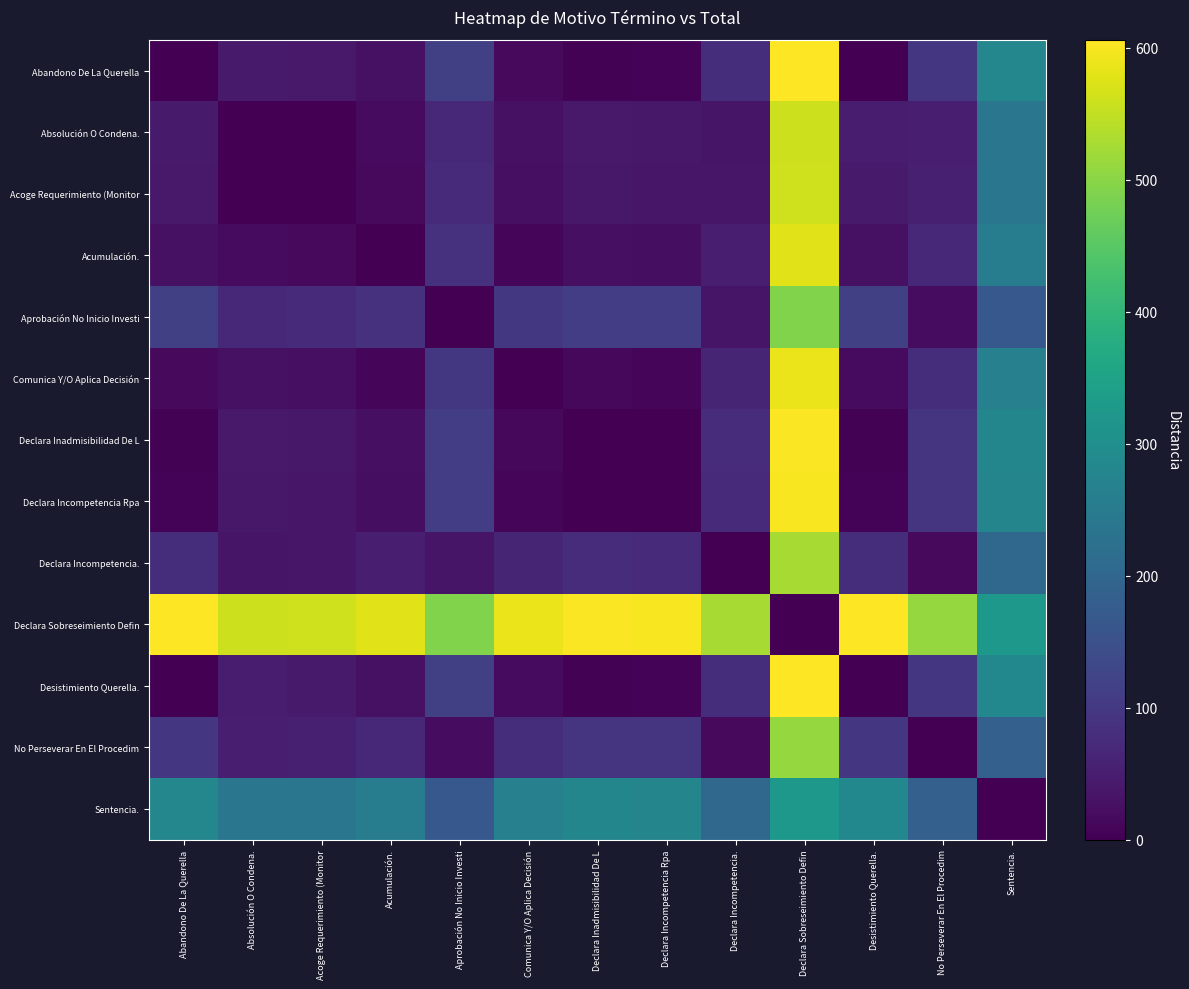

Reading right to left, what are all the values shown in this chart?

Abandono De La Querella: Sentencia.=281	No Perseverar En El Procedim=95	Desistimiento Querella.=1	Declara Sobreseimiento Defin=605	Declara Incompetencia.=79	Declara Incompetencia Rpa=5	Declara Inadmisibilidad De L=3	Comunica Y/O Aplica Decisión=16	Aprobación No Inicio Investi=114	Acumulación.=27	Acoge Requerimiento (Monitor=42	Absolución O Condena.=44	Abandono De La Querella=0
Absolución O Condena.: Sentencia.=237	No Perseverar En El Procedim=51	Desistimiento Querella.=45	Declara Sobreseimiento Defin=561	Declara Incompetencia.=35	Declara Incompetencia Rpa=39	Declara Inadmisibilidad De L=41	Comunica Y/O Aplica Decisión=28	Aprobación No Inicio Investi=70	Acumulación.=17	Acoge Requerimiento (Monitor=2	Absolución O Condena.=0	Abandono De La Querella=44
Acoge Requerimiento (Monitor: Sentencia.=239	No Perseverar En El Procedim=53	Desistimiento Querella.=43	Declara Sobreseimiento Defin=563	Declara Incompetencia.=37	Declara Incompetencia Rpa=37	Declara Inadmisibilidad De L=39	Comunica Y/O Aplica Decisión=26	Aprobación No Inicio Investi=72	Acumulación.=15	Acoge Requerimiento (Monitor=0	Absolución O Condena.=2	Abandono De La Querella=42
Acumulación.: Sentencia.=254	No Perseverar En El Procedim=68	Desistimiento Querella.=28	Declara Sobreseimiento Defin=578	Declara Incompetencia.=52	Declara Incompetencia Rpa=22	Declara Inadmisibilidad De L=24	Comunica Y/O Aplica Decisión=11	Aprobación No Inicio Investi=87	Acumulación.=0	Acoge Requerimiento (Monitor=15	Absolución O Condena.=17	Abandono De La Querella=27
Aprobación No Inicio Investi: Sentencia.=167	No Perseverar En El Procedim=19	Desistimiento Querella.=115	Declara Sobreseimiento Defin=491	Declara Incompetencia.=35	Declara Incompetencia Rpa=109	Declara Inadmisibilidad De L=111	Comunica Y/O Aplica Decisión=98	Aprobación No Inicio Investi=0	Acumulación.=87	Acoge Requerimiento (Monitor=72	Absolución O Condena.=70	Abandono De La Querella=114
Comunica Y/O Aplica Decisión: Sentencia.=265	No Perseverar En El Procedim=79	Desistimiento Querella.=17	Declara Sobreseimiento Defin=589	Declara Incompetencia.=63	Declara Incompetencia Rpa=11	Declara Inadmisibilidad De L=13	Comunica Y/O Aplica Decisión=0	Aprobación No Inicio Investi=98	Acumulación.=11	Acoge Requerimiento (Monitor=26	Absolución O Condena.=28	Abandono De La Querella=16
Declara Inadmisibilidad De L: Sentencia.=278	No Perseverar En El Procedim=92	Desistimiento Querella.=4	Declara Sobreseimiento Defin=602	Declara Incompetencia.=76	Declara Incompetencia Rpa=2	Declara Inadmisibilidad De L=0	Comunica Y/O Aplica Decisión=13	Aprobación No Inicio Investi=111	Acumulación.=24	Acoge Requerimiento (Monitor=39	Absolución O Condena.=41	Abandono De La Querella=3
Declara Incompetencia Rpa: Sentencia.=276	No Perseverar En El Procedim=90	Desistimiento Querella.=6	Declara Sobreseimiento Defin=600	Declara Incompetencia.=74	Declara Incompetencia Rpa=0	Declara Inadmisibilidad De L=2	Comunica Y/O Aplica Decisión=11	Aprobación No Inicio Investi=109	Acumulación.=22	Acoge Requerimiento (Monitor=37	Absolución O Condena.=39	Abandono De La Querella=5
Declara Incompetencia.: Sentencia.=202	No Perseverar En El Procedim=16	Desistimiento Querella.=80	Declara Sobreseimiento Defin=526	Declara Incompetencia.=0	Declara Incompetencia Rpa=74	Declara Inadmisibilidad De L=76	Comunica Y/O Aplica Decisión=63	Aprobación No Inicio Investi=35	Acumulación.=52	Acoge Requerimiento (Monitor=37	Absolución O Condena.=35	Abandono De La Querella=79
Declara Sobreseimiento Defin: Sentencia.=324	No Perseverar En El Procedim=510	Desistimiento Querella.=606	Declara Sobreseimiento Defin=0	Declara Incompetencia.=526	Declara Incompetencia Rpa=600	Declara Inadmisibilidad De L=602	Comunica Y/O Aplica Decisión=589	Aprobación No Inicio Investi=491	Acumulación.=578	Acoge Requerimiento (Monitor=563	Absolución O Condena.=561	Abandono De La Querella=605
Desistimiento Querella.: Sentencia.=282	No Perseverar En El Procedim=96	Desistimiento Querella.=0	Declara Sobreseimiento Defin=606	Declara Incompetencia.=80	Declara Incompetencia Rpa=6	Declara Inadmisibilidad De L=4	Comunica Y/O Aplica Decisión=17	Aprobación No Inicio Investi=115	Acumulación.=28	Acoge Requerimiento (Monitor=43	Absolución O Condena.=45	Abandono De La Querella=1
No Perseverar En El Procedim: Sentencia.=186	No Perseverar En El Procedim=0	Desistimiento Querella.=96	Declara Sobreseimiento Defin=510	Declara Incompetencia.=16	Declara Incompetencia Rpa=90	Declara Inadmisibilidad De L=92	Comunica Y/O Aplica Decisión=79	Aprobación No Inicio Investi=19	Acumulación.=68	Acoge Requerimiento (Monitor=53	Absolución O Condena.=51	Abandono De La Querella=95
Sentencia.: Sentencia.=0	No Perseverar En El Procedim=186	Desistimiento Querella.=282	Declara Sobreseimiento Defin=324	Declara Incompetencia.=202	Declara Incompetencia Rpa=276	Declara Inadmisibilidad De L=278	Comunica Y/O Aplica Decisión=265	Aprobación No Inicio Investi=167	Acumulación.=254	Acoge Requerimiento (Monitor=239	Absolución O Condena.=237	Abandono De La Querella=281